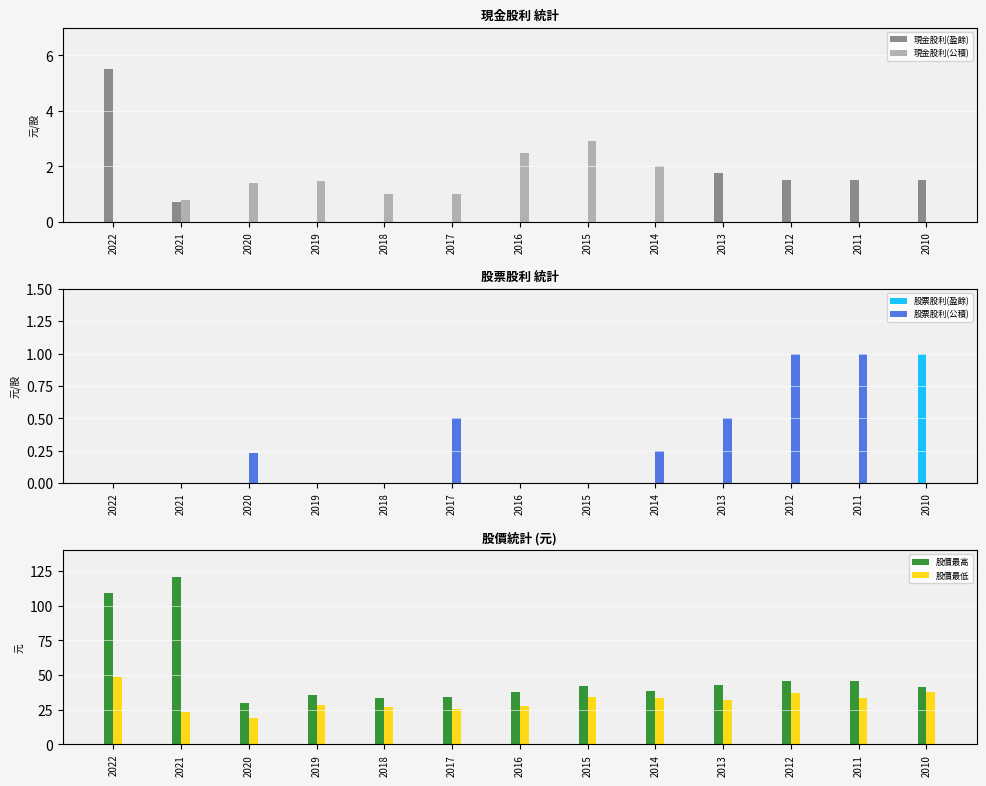

Between 2020 and 2014, which is larger?

2020